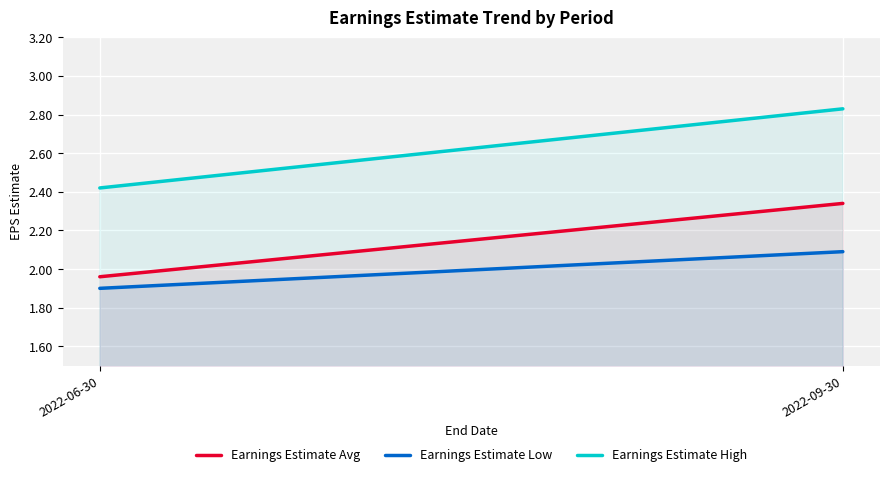

At which label is Earnings Estimate Low closest to 1?

2022-06-30